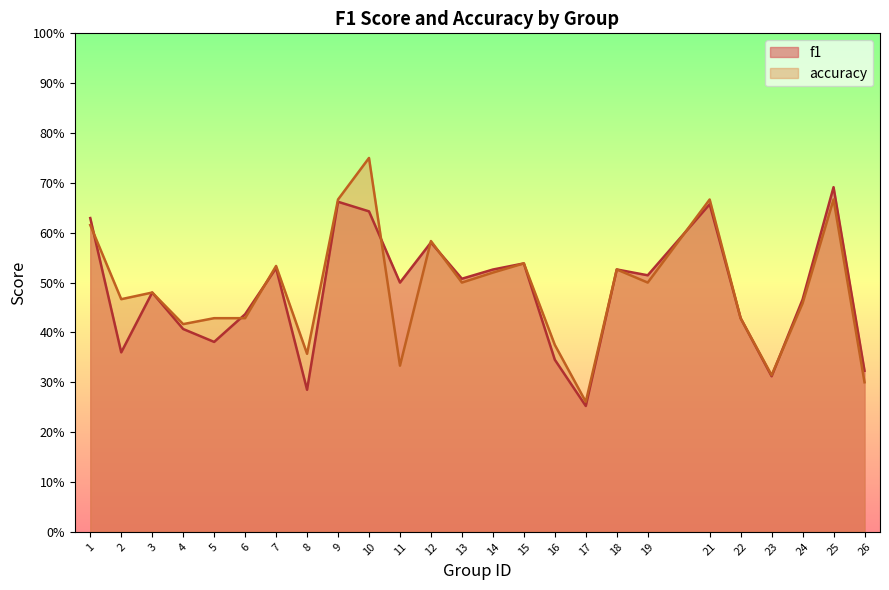

Between which two adjacent categories do accuracy and f1 first intersect?

1 and 2